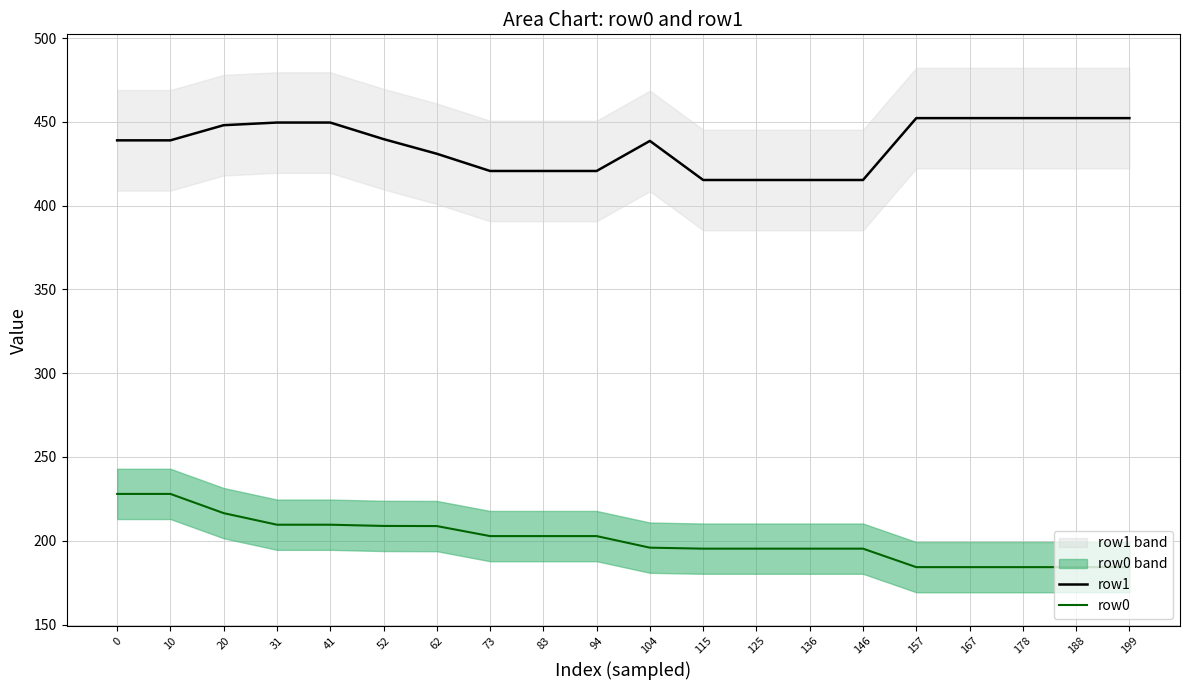

What are all the series names shown in the legend?

row1, row0